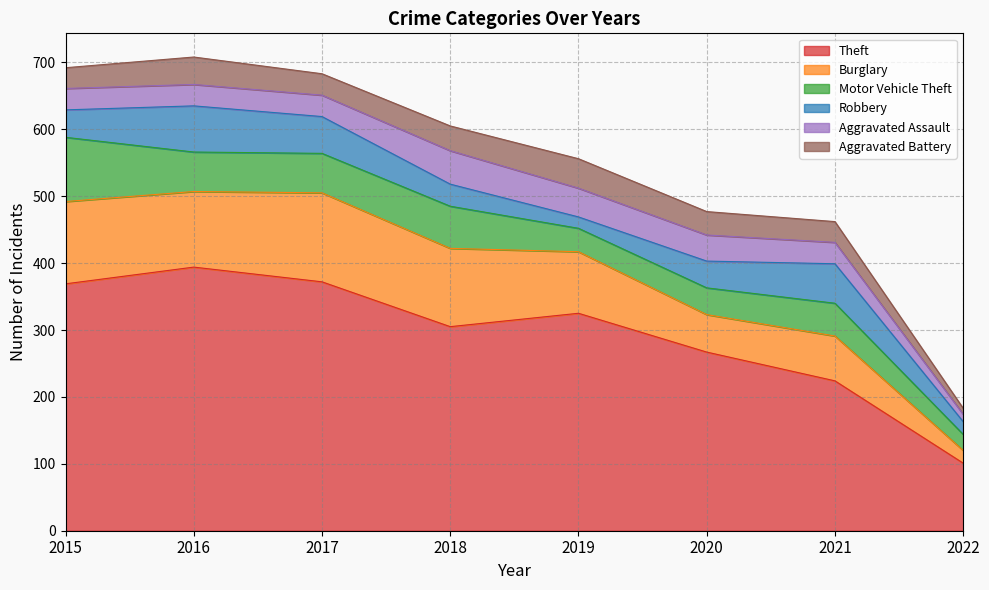

What is the total value across all series at 2022?

183